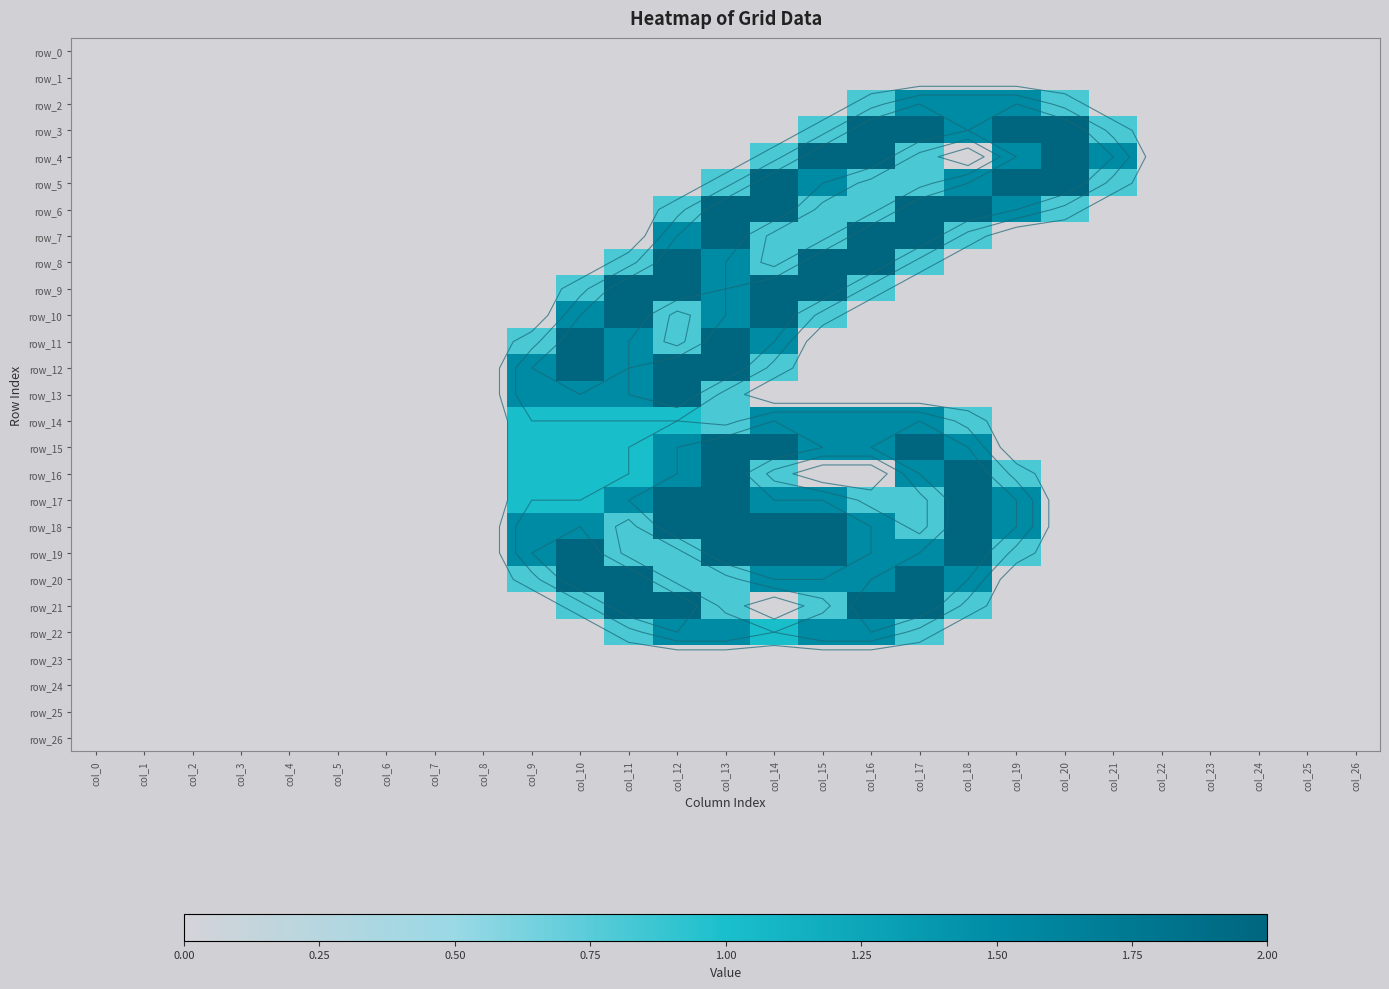

The row_17 series shows 3.4 at col_18. True or false?

False